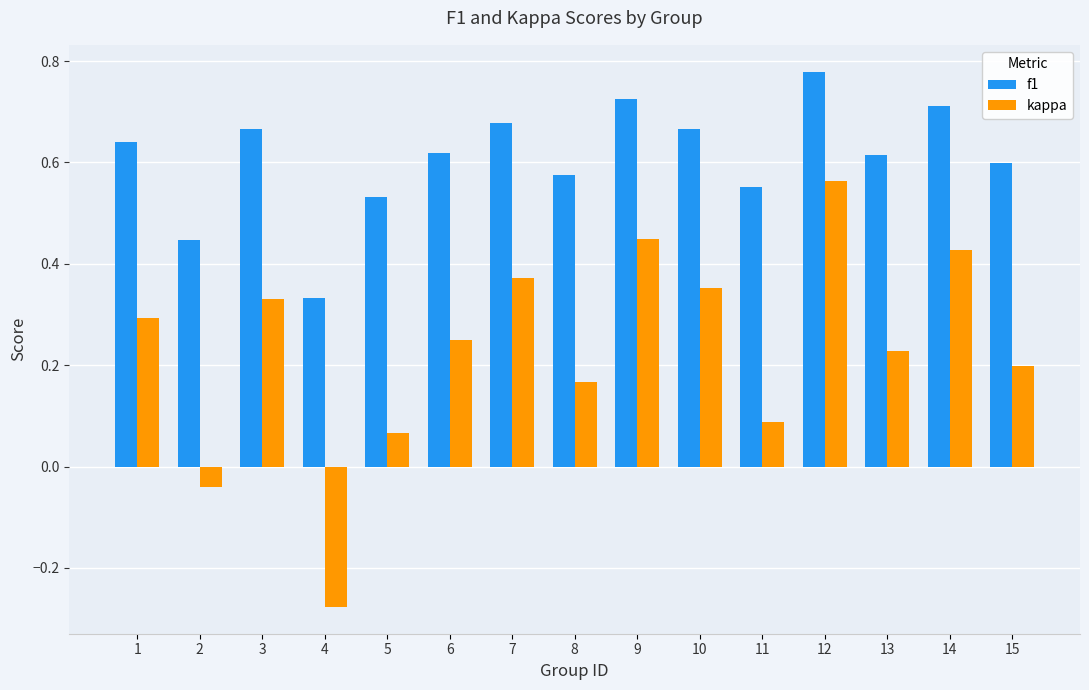

Which series has the largest range (max minus min)?

kappa